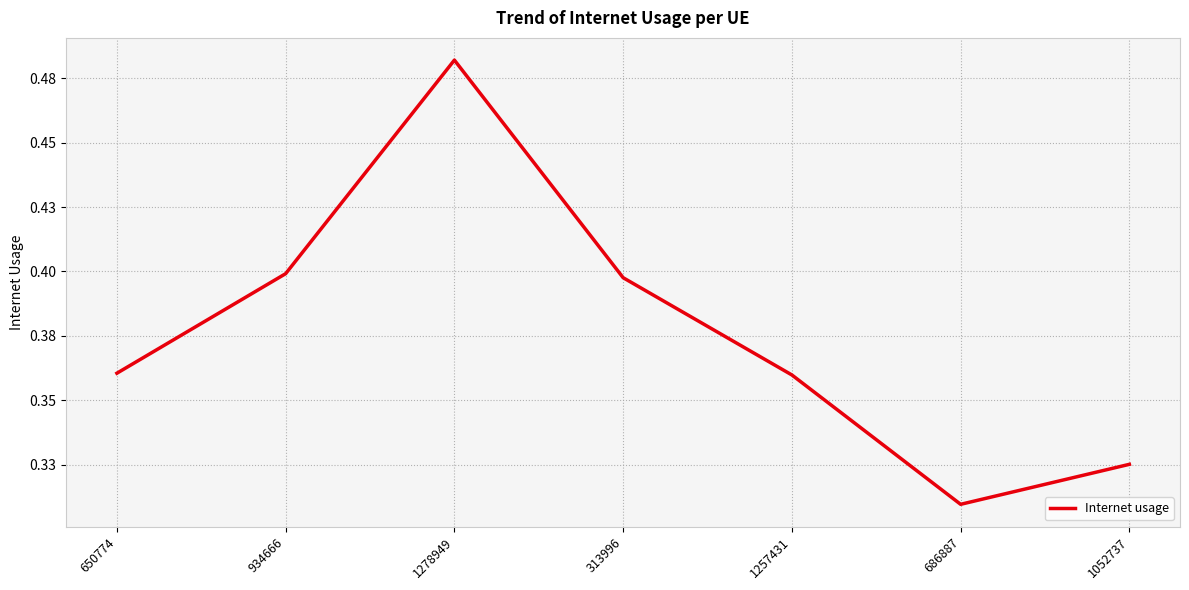

True or false: the data shows 0.4 at 313996.

True